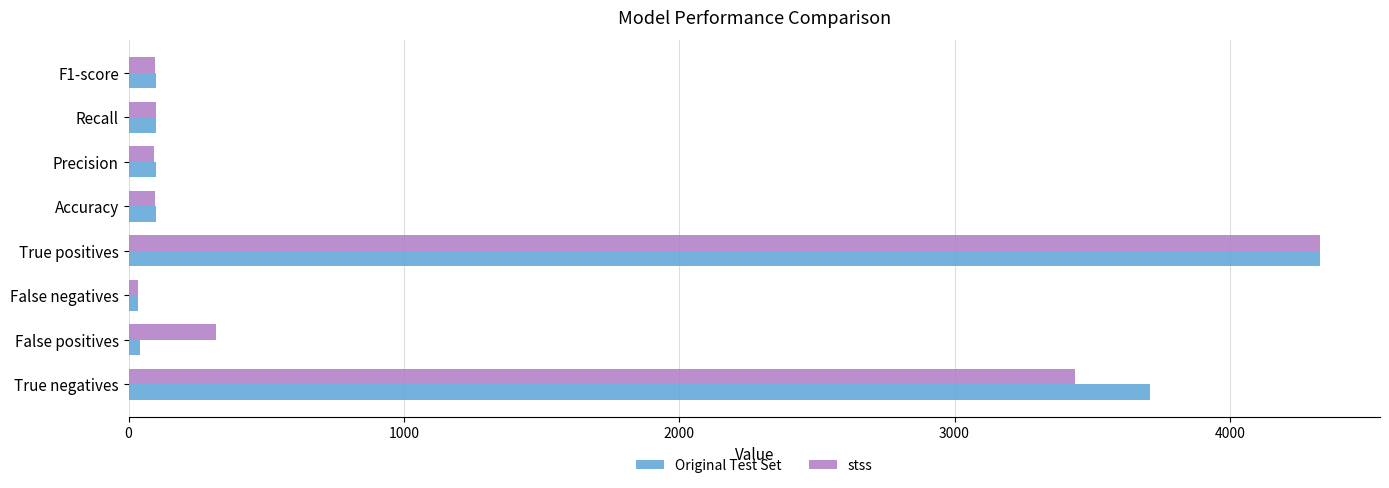

Is the value of stss at True negatives greater than the value of Original Test Set at True negatives?

No